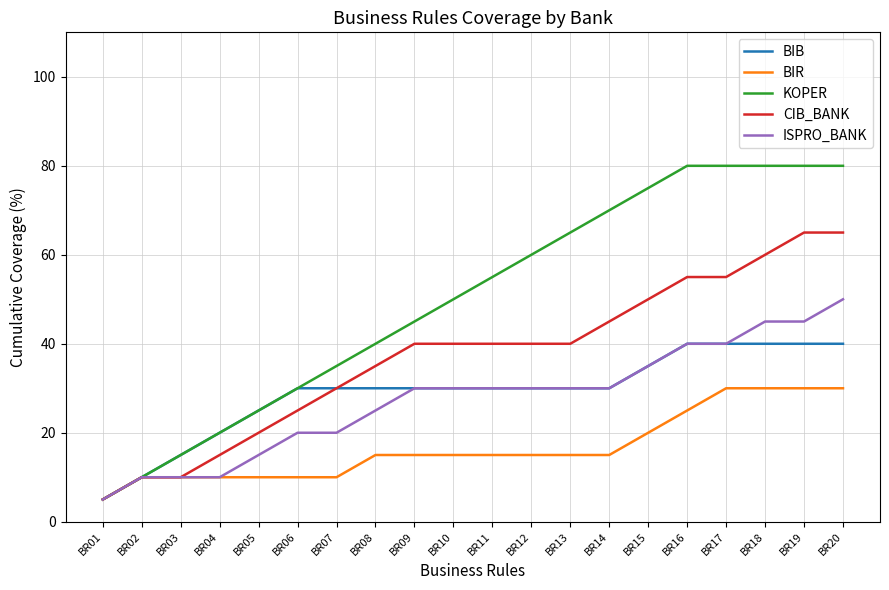

How many BIR values are between 10 and 25?

15